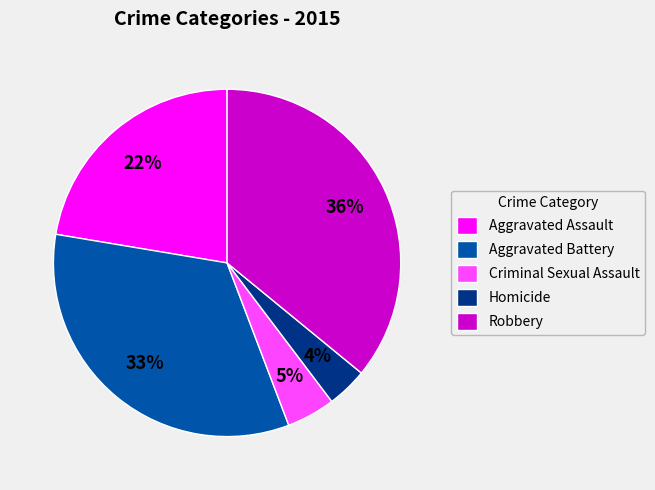

Count the number of slices in the pie.

5